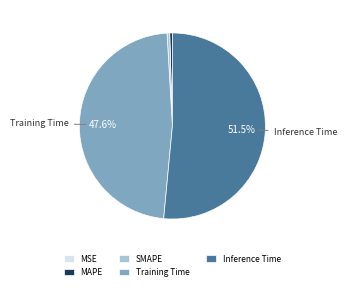

What percentage is NOT represented by Training Time?

52.4%